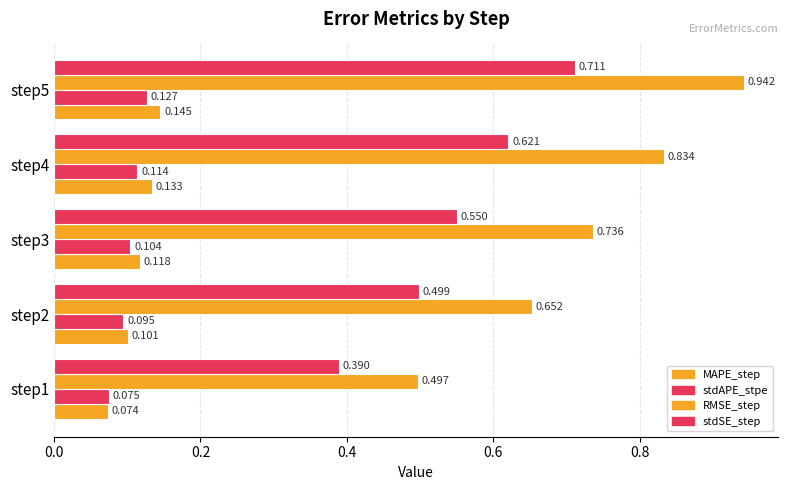

How many distinct data groups are displayed?

4